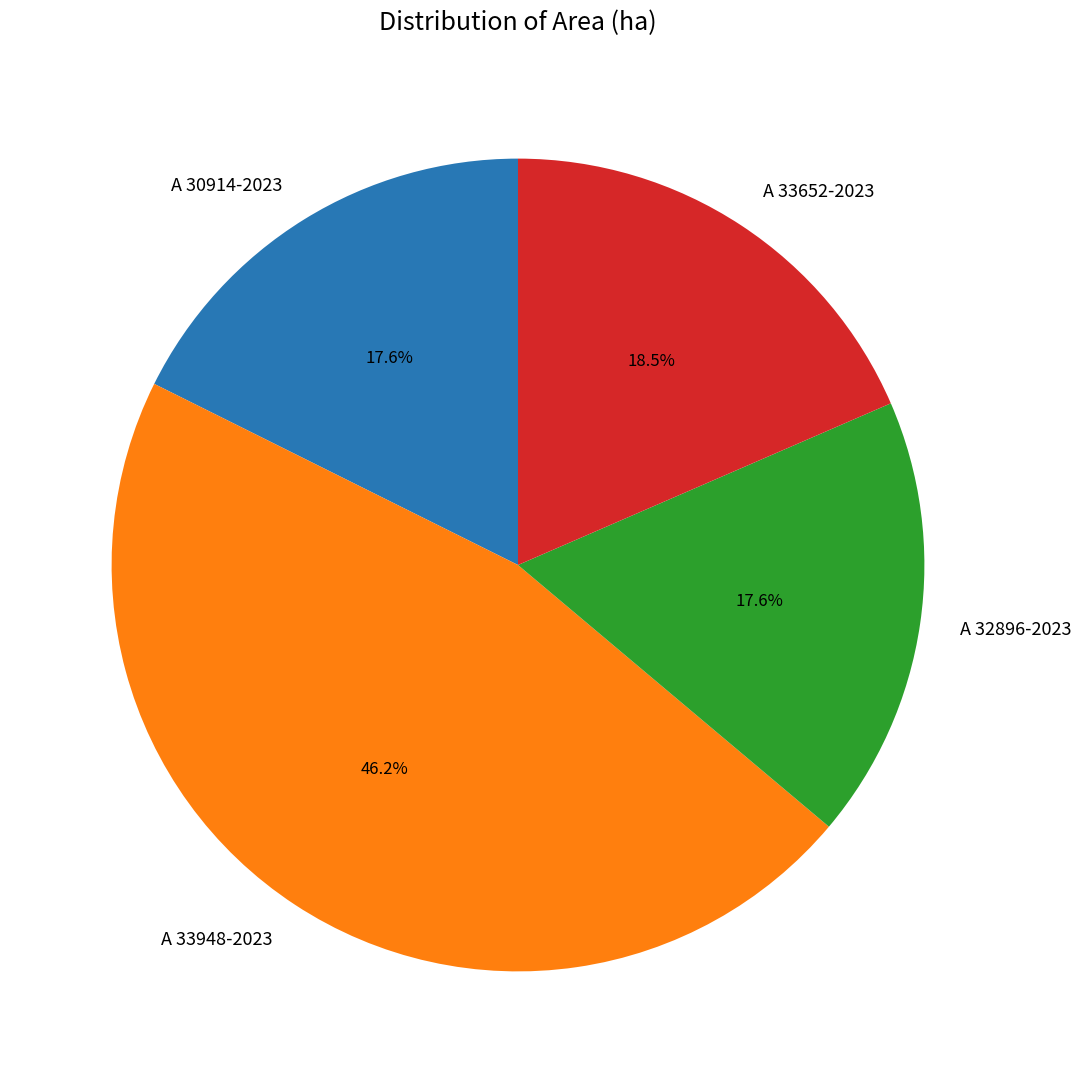

The A 33652-2023 slice represents 27% of the pie. True or false?

False